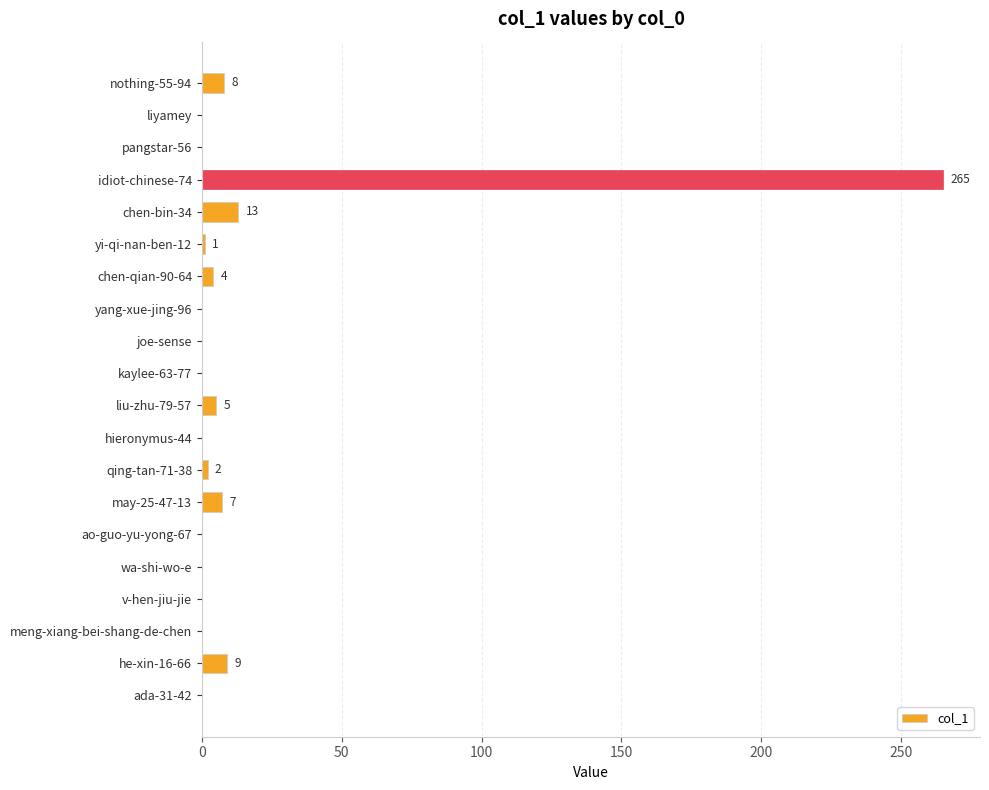

Is it true that the value at joe-sense is 0?

True